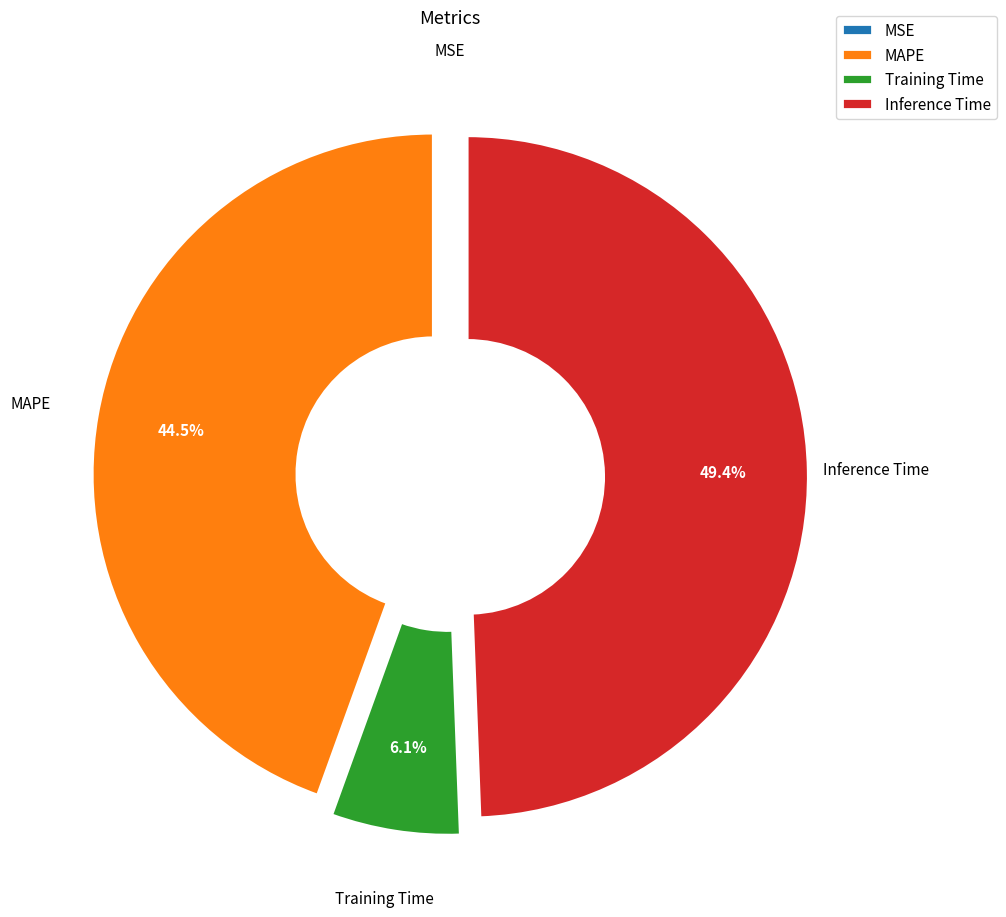

To the nearest percent, what portion does Inference Time represent?

49%